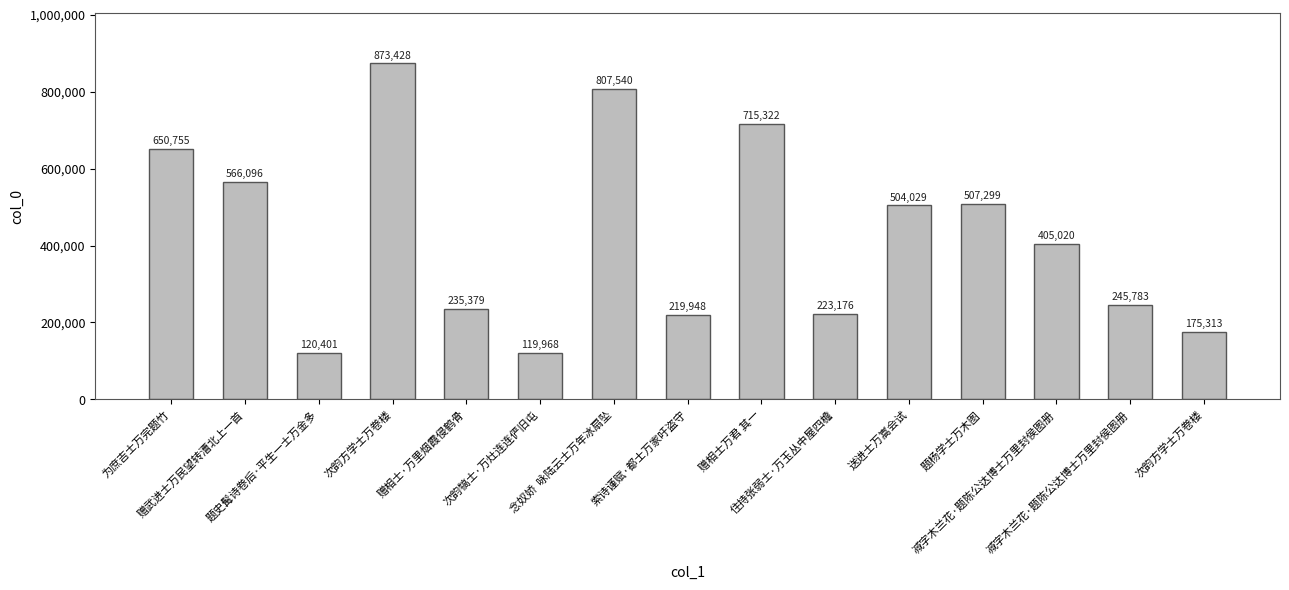

How many series are shown in this chart?

1